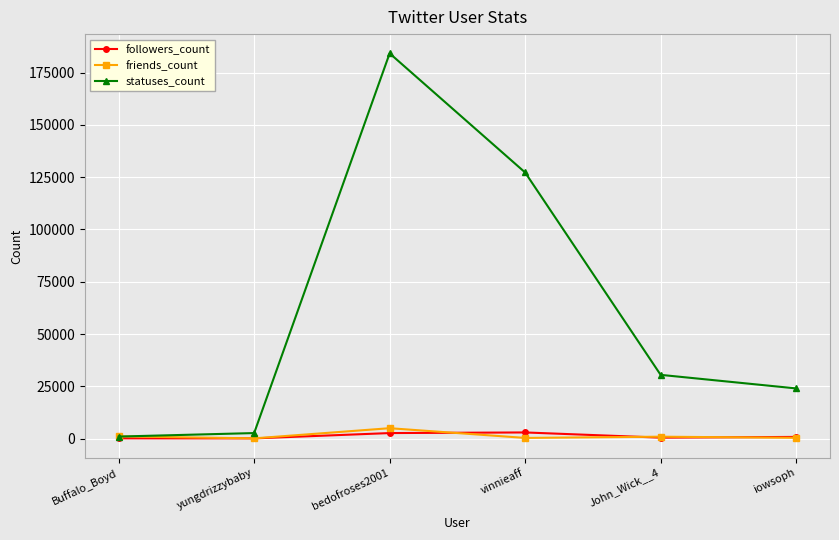

What are all the series names shown in the legend?

followers_count, friends_count, statuses_count